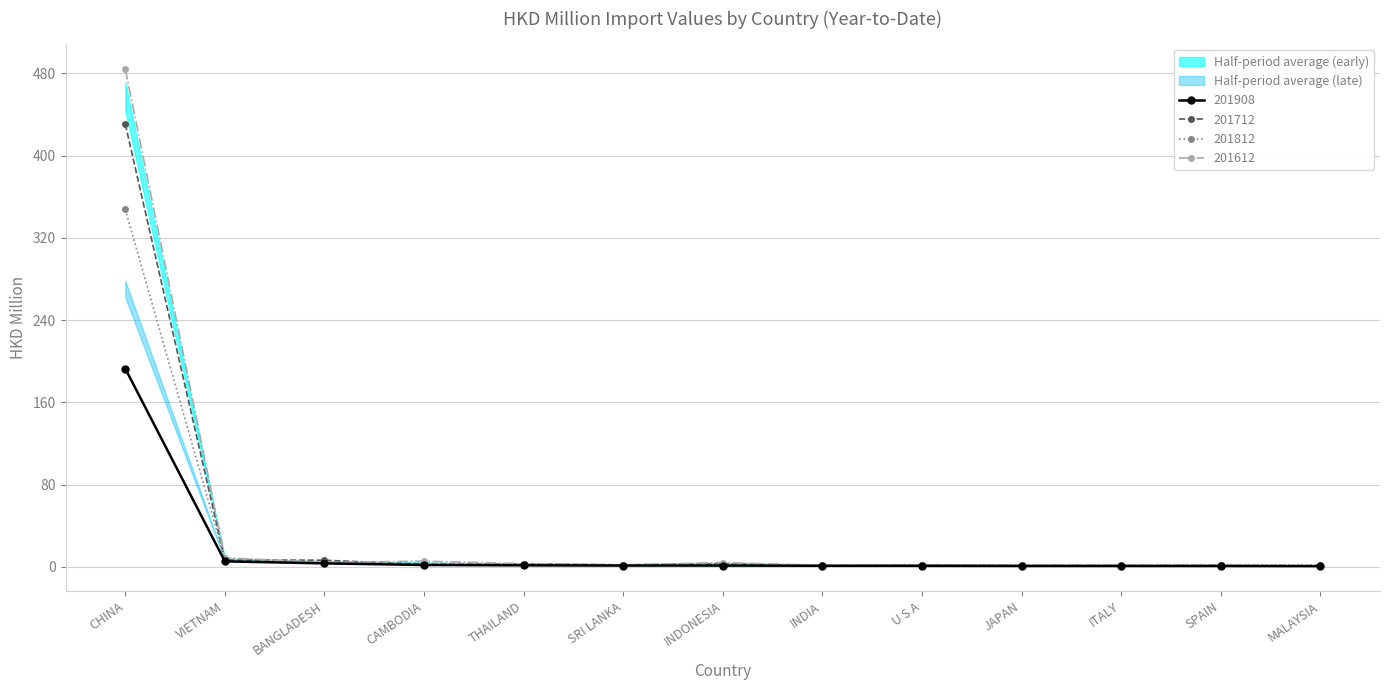

What is the average value of the 201712 series?

35.5